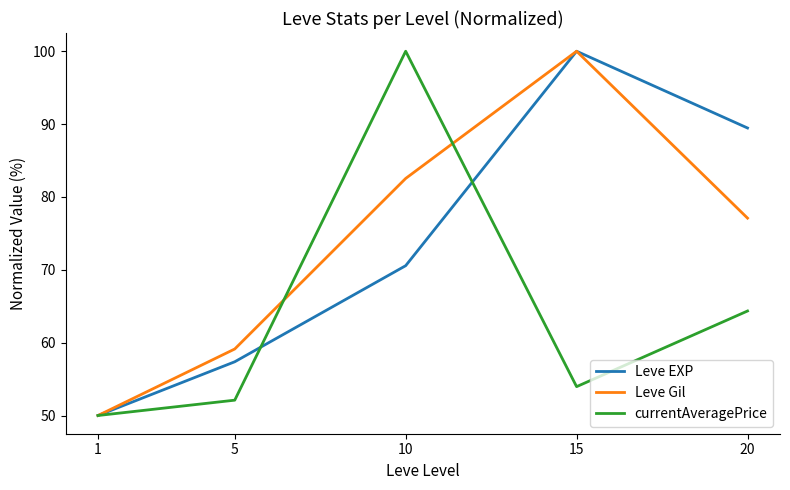

What is the lowest value of the currentAveragePrice series?

50.0